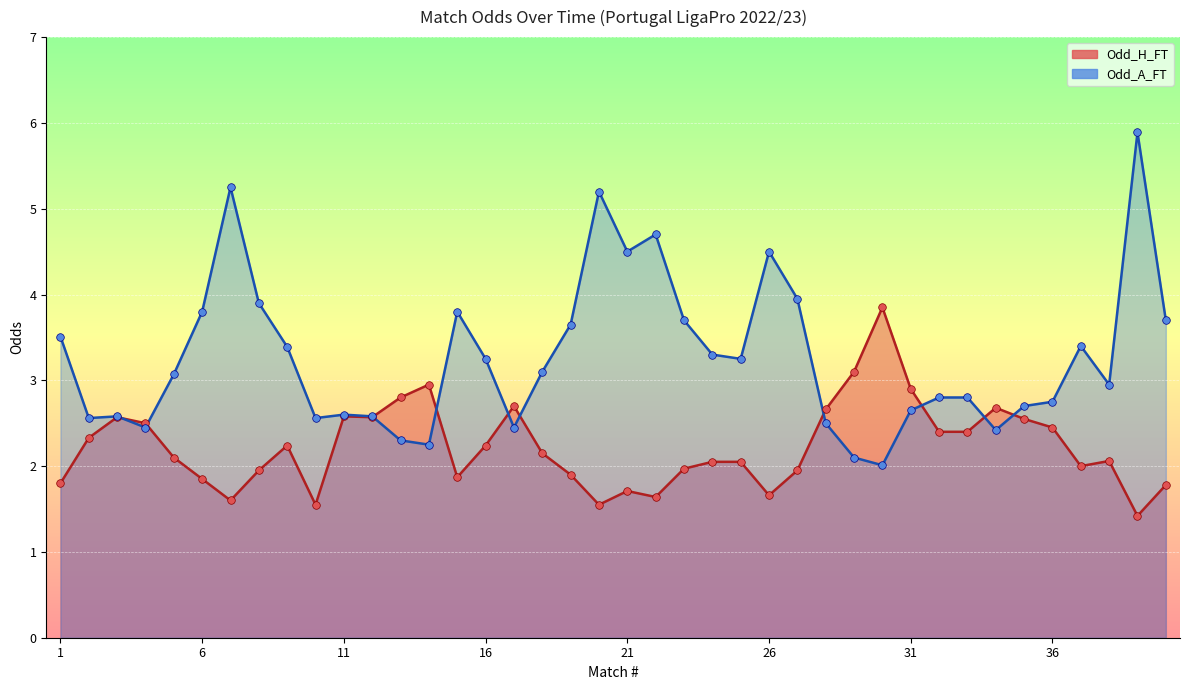

Is the value of Odd_A_FT at 38 greater than the value of Odd_H_FT at 34?

Yes